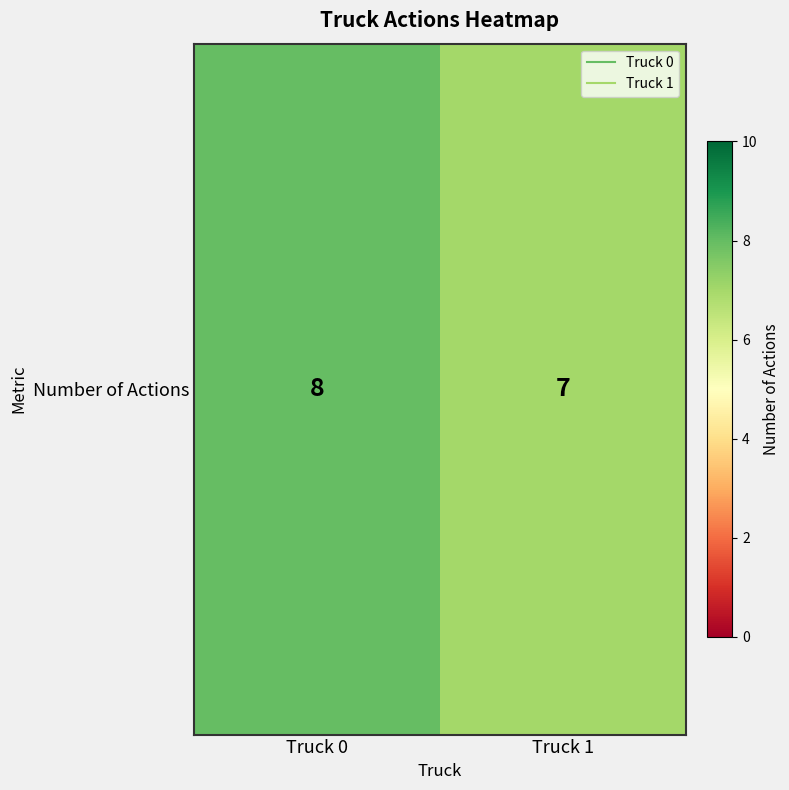

At which category does the chart reach its peak across all series?

Truck 0